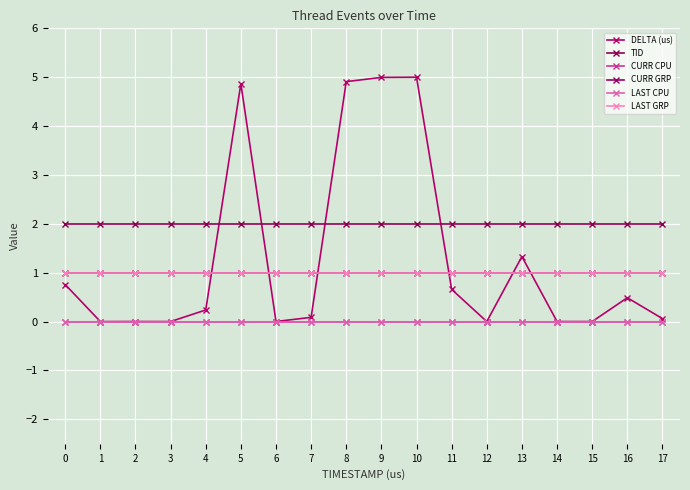

Is this an area chart (filled region under the line)?

No